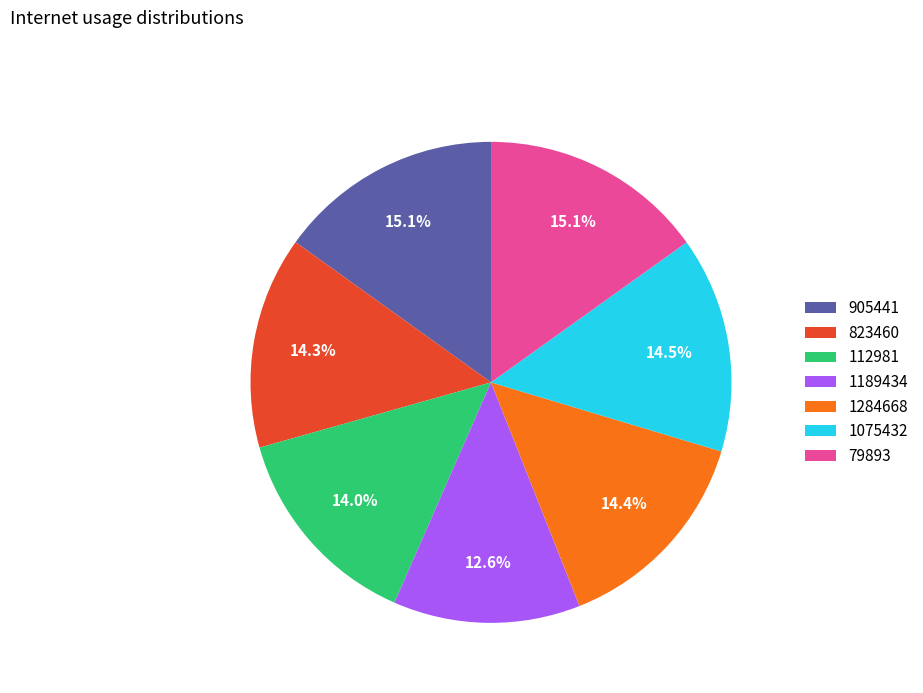

Is it true that 905441 is 15% of the pie?

True